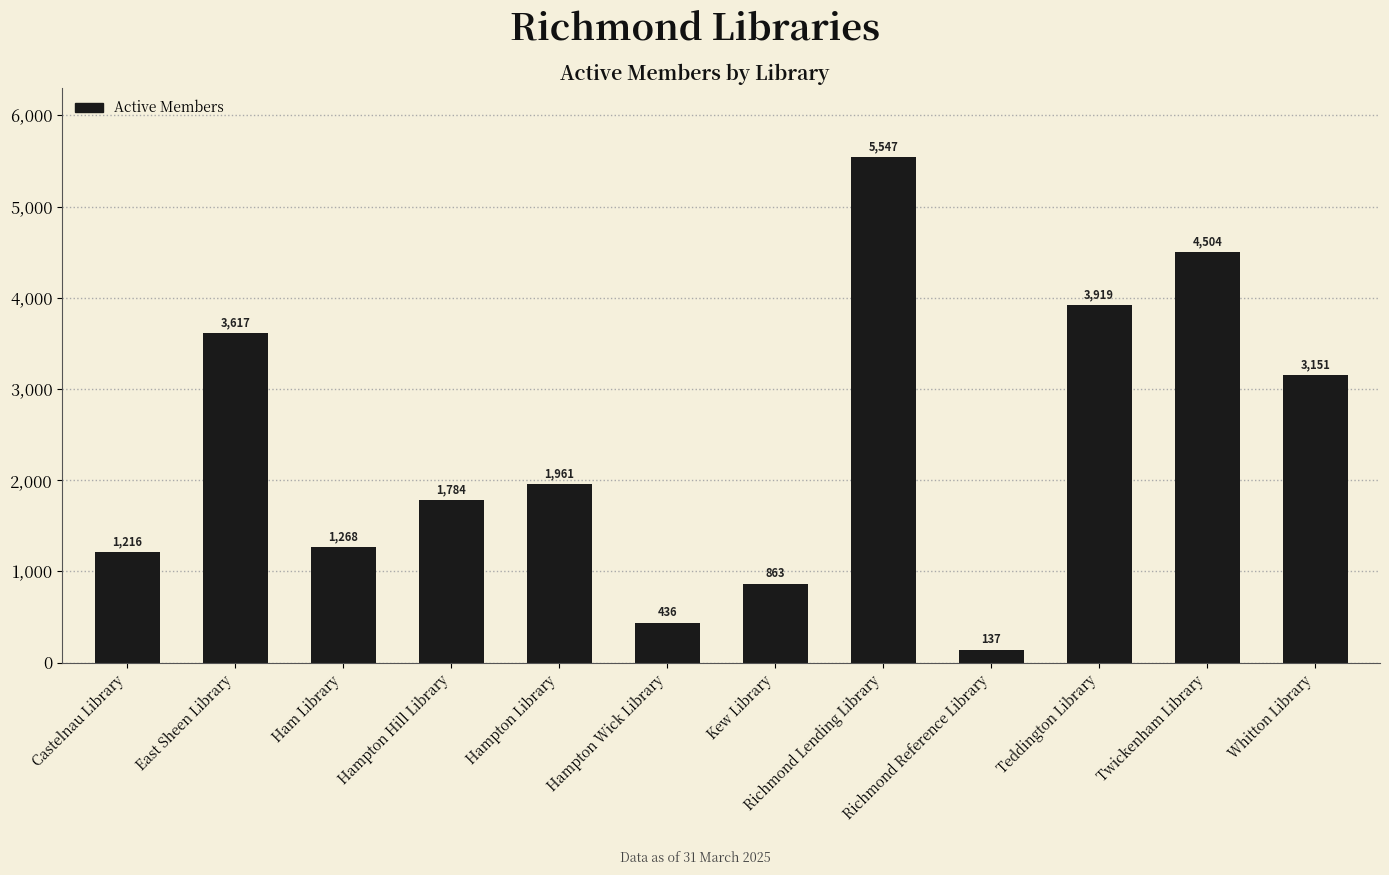

What is the change in value from Richmond Reference Library to Twickenham Library?

+4367